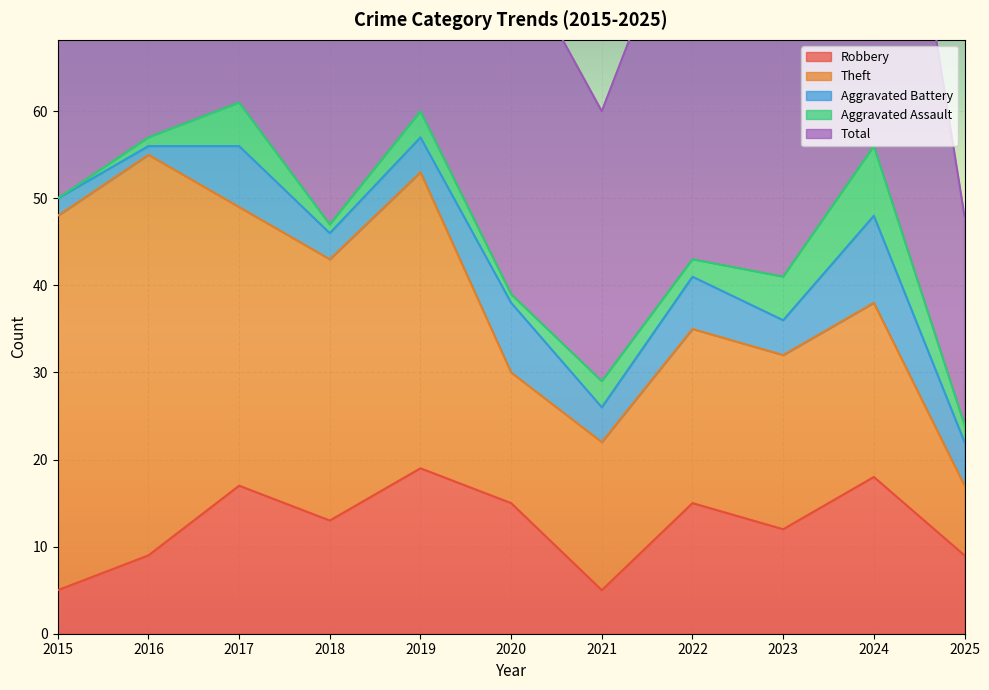

Which series has the widest spread of values?

Theft